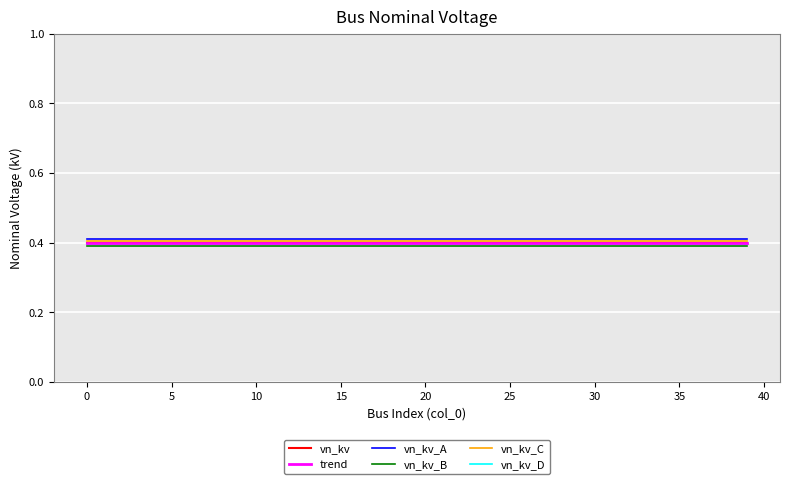

True or false: trend has more than 1 interior local peaks.

False